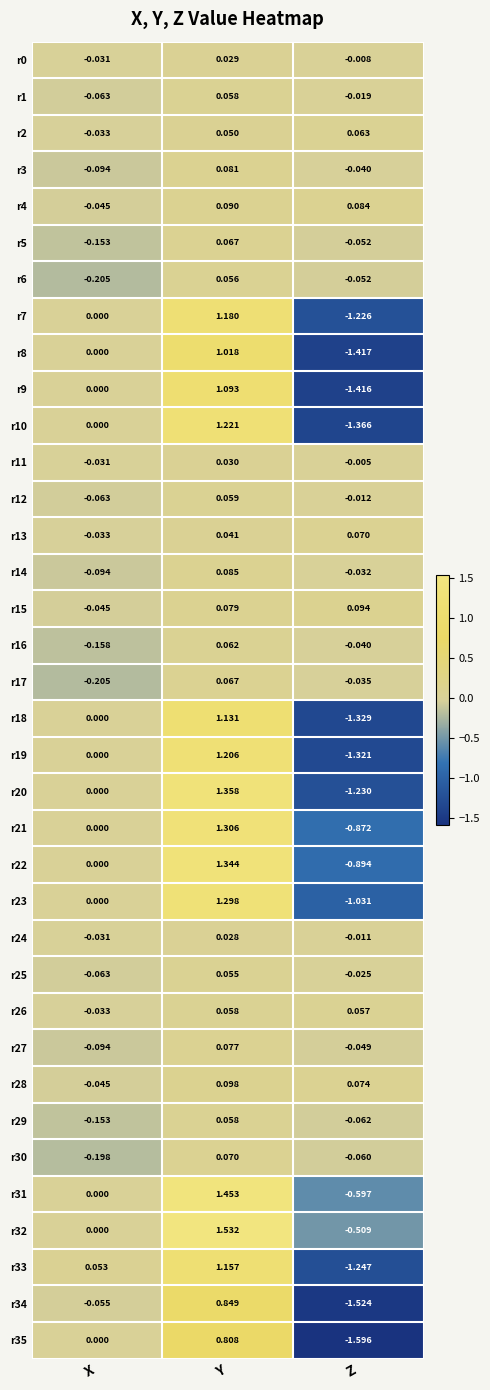

List the labels in order of r27 value, smallest first.

X, Z, Y